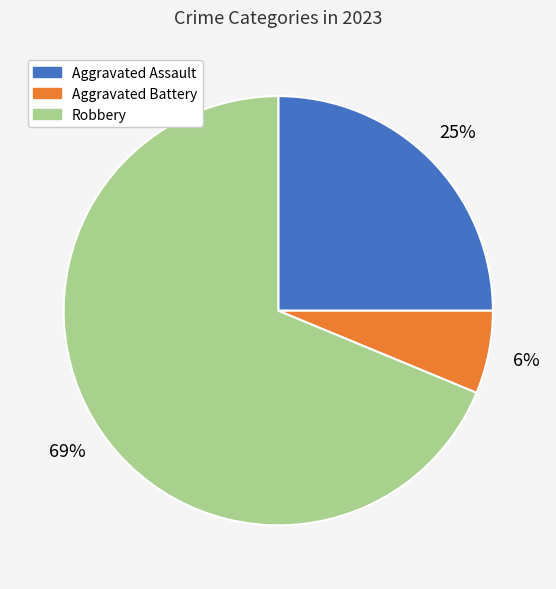

The Robbery slice represents 69% of the pie. True or false?

True